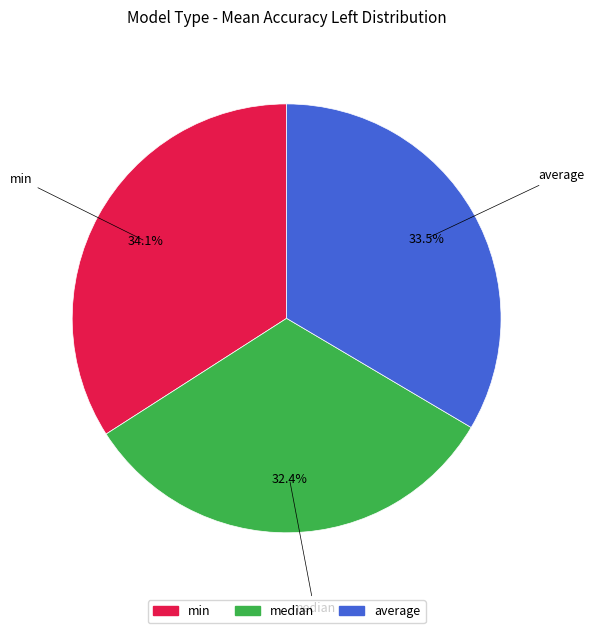

To the nearest percent, what portion does min represent?

34%